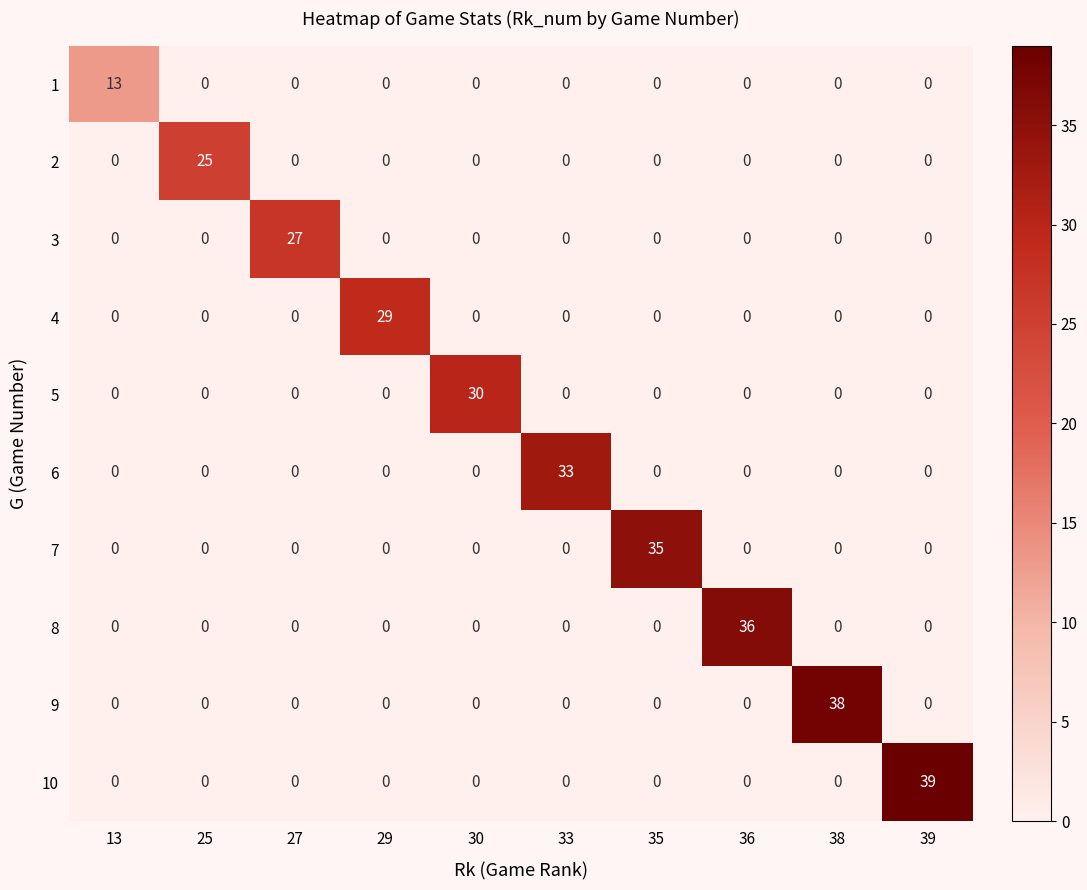

The 9 series shows -16 at 30. True or false?

False